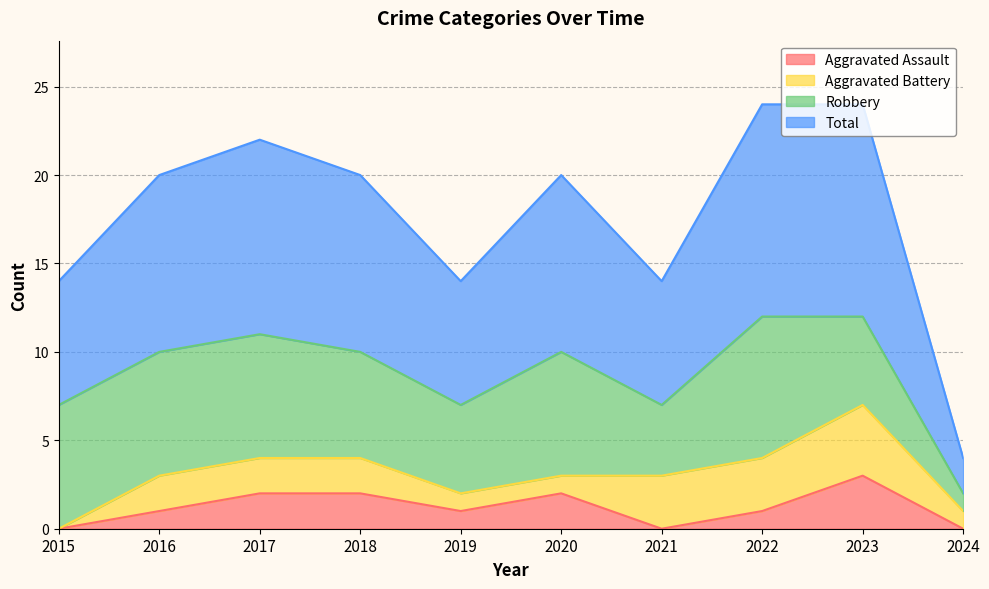

At which label does Aggravated Assault reach its peak?

2023